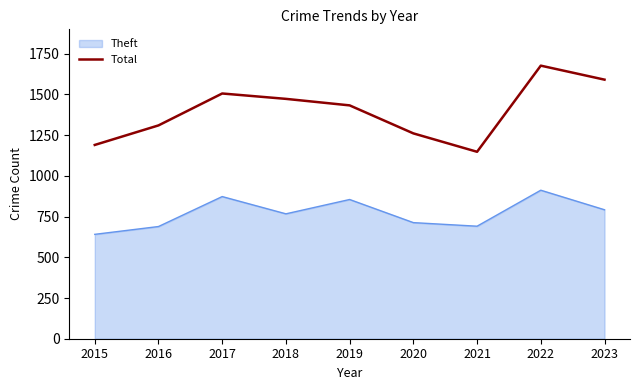

Rank the series by their maximum value, from highest to lowest.

Total, Theft